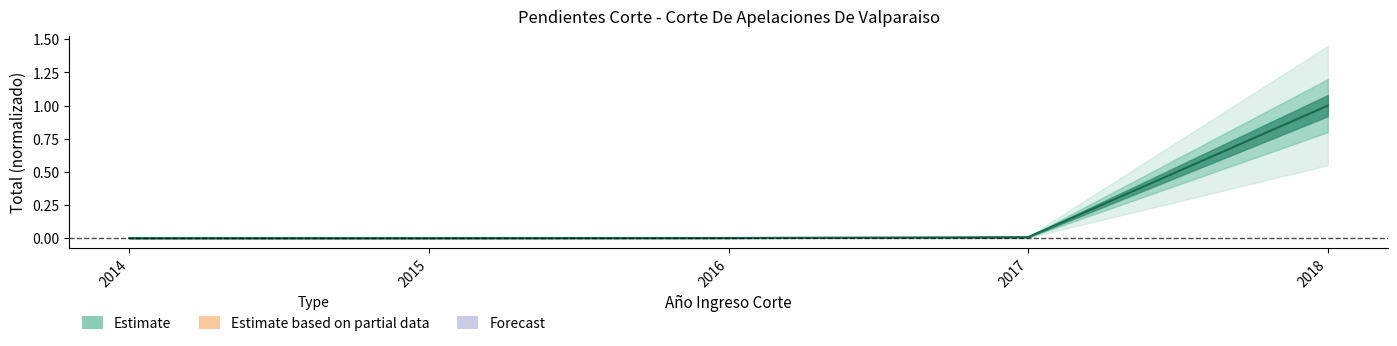

Which label corresponds to the smallest value in the chart?

2014